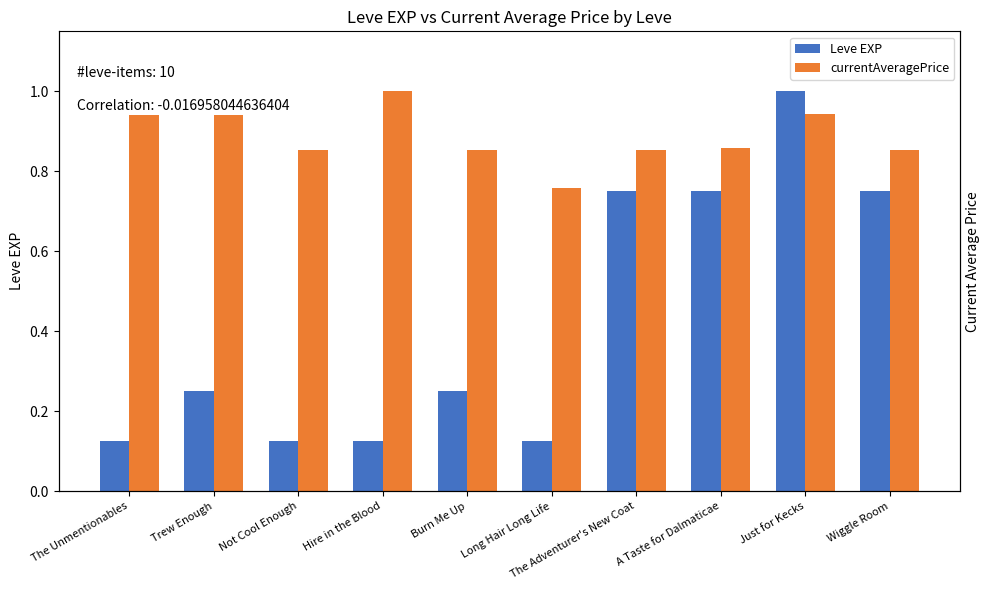

Reading left to right, extract all data points from this chart.

Leve EXP: The Unmentionables=0.1	Trew Enough=0.2	Not Cool Enough=0.1	Hire in the Blood=0.1	Burn Me Up=0.2	Long Hair Long Life=0.1	The Adventurer's New Coat=0.8	A Taste for Dalmaticae=0.8	Just for Kecks=1.0	Wiggle Room=0.8
currentAveragePrice: The Unmentionables=0.9	Trew Enough=0.9	Not Cool Enough=0.9	Hire in the Blood=1.0	Burn Me Up=0.9	Long Hair Long Life=0.8	The Adventurer's New Coat=0.9	A Taste for Dalmaticae=0.9	Just for Kecks=0.9	Wiggle Room=0.9